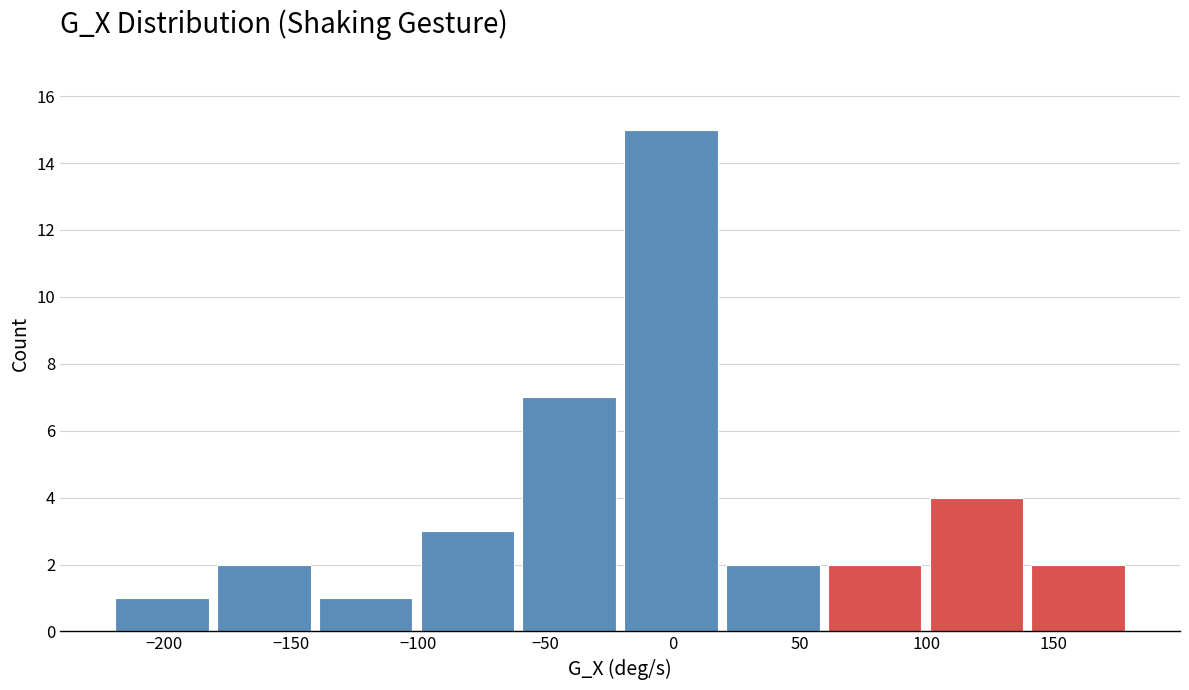

Reading left to right, list every bar in this chart as the range it spans on the x-axis followed by its height. Neither the bar edges nor the heights are printed on the chart, so give them approximately, as read against the axes.

-220 to -180: 1
-180 to -140: 2
-140 to -100: 1
-100 to -60: 3
-60 to -20: 7
-20 to 20: 15
20 to 60: 2
60 to 100: 2
100 to 140: 4
140 to 180: 2